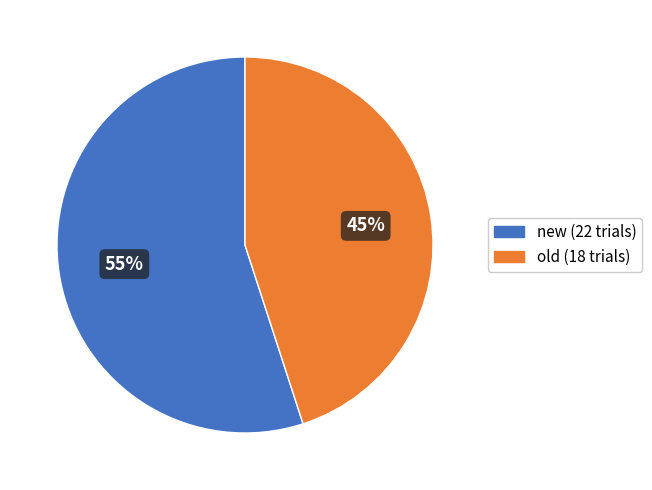

To the nearest percent, what is the difference between the old and new slice percentages?

10%